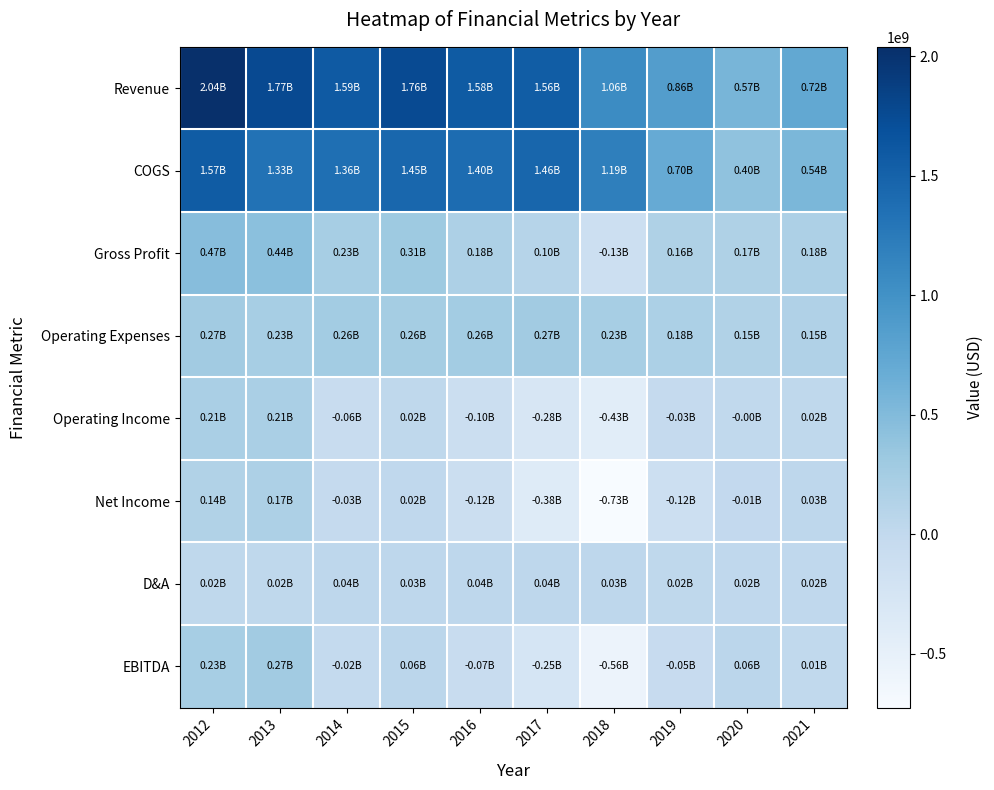

Reading left to right, what are all the values shown in this chart?

Revenue: 2012=2039100000	2013=1767651000	2014=1589719000	2015=1757295000	2016=1578263000	2017=1557735000	2018=1062388000	2019=859111000	2020=566317000	2021=723000000
COGS: 2012=1573391000	2013=1331170000	2014=1364357000	2015=1449138000	2016=1399146000	2017=1457857000	2018=1192032000	2019=698853000	2020=400465000	2021=543000000
Gross Profit: 2012=465709000	2013=436481000	2014=225362000	2015=308157000	2016=179117000	2017=99878000	2018=-129644000	2019=160258000	2020=165852000	2021=180000000
Operating Expenses: 2012=273949000	2013=225113000	2014=260446000	2015=256511000	2016=257555000	2017=269211000	2018=227111000	2019=181873000	2020=146125000	2021=155000000
Operating Income: 2012=205886000	2013=210231000	2014=-57515000	2015=21861000	2016=-102773000	2017=-281565000	2018=-426600000	2019=-29382000	2020=-1737000	2021=20821000
Net Income: 2012=140753000	2013=174527000	2014=-26529000	2015=19141000	2016=-115649000	2017=-379824000	2018=-725292000	2019=-121974000	2020=-10318000	2021=31000000
D&A: 2012=23857000	2013=23030000	2014=36454000	2015=34932000	2016=39583000	2017=40138000	2018=32003000	2019=23605000	2020=16805000	2021=18000000
EBITDA: 2012=229500000	2013=270030000	2014=-19100000	2015=58803000	2016=-65327000	2017=-254835000	2018=-564395000	2019=-48692000	2020=57991000	2021=8000000